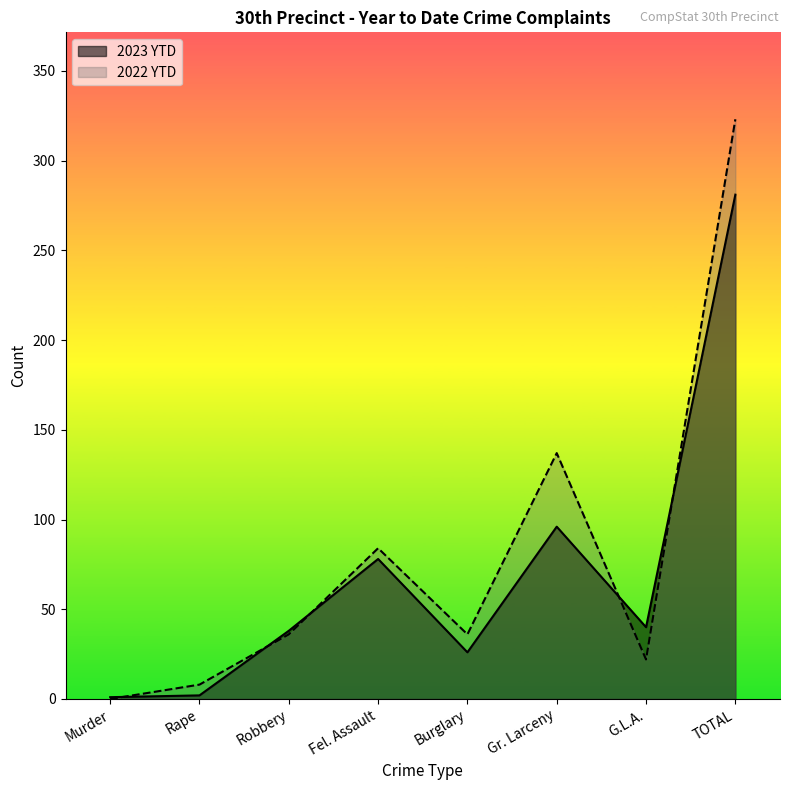

At which category is the sum across all series the highest?

TOTAL